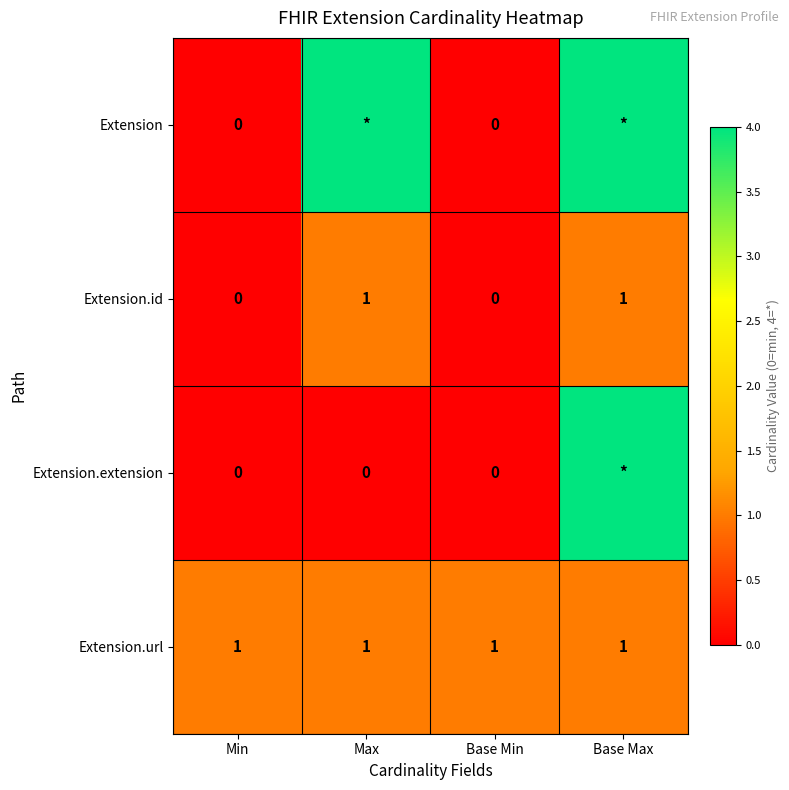

Is it true that Extension.url equals 1 at Max?

True